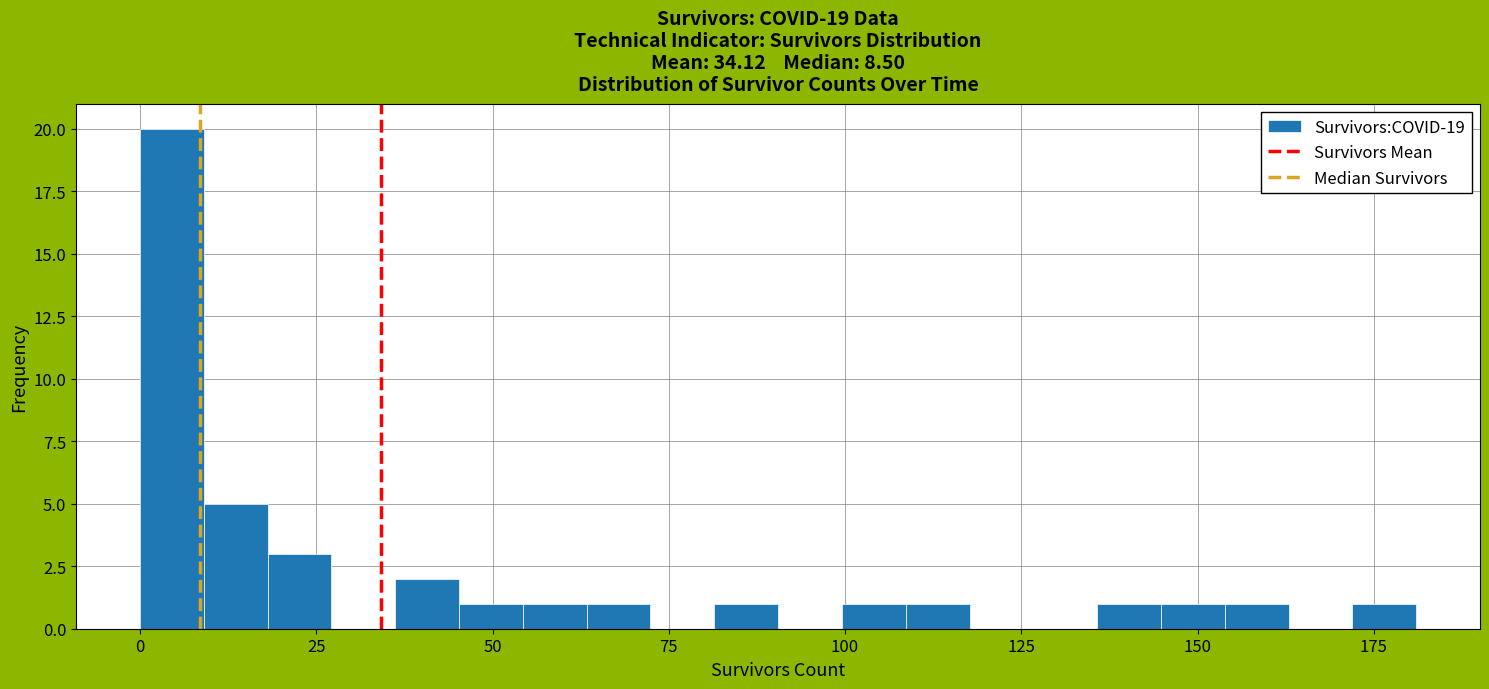

Around what value on the x-axis is the tallest bar? Give the approximate position of its centre, as read against the axis.

5